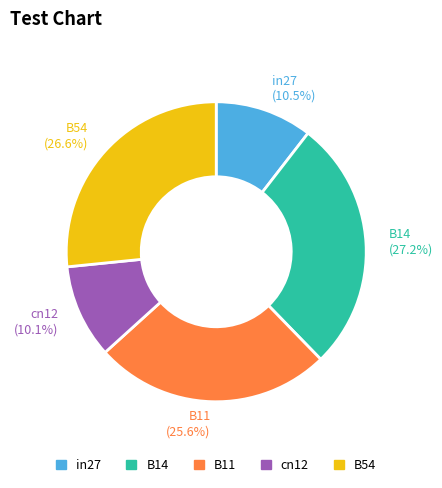

Is there a majority slice in this chart?

No